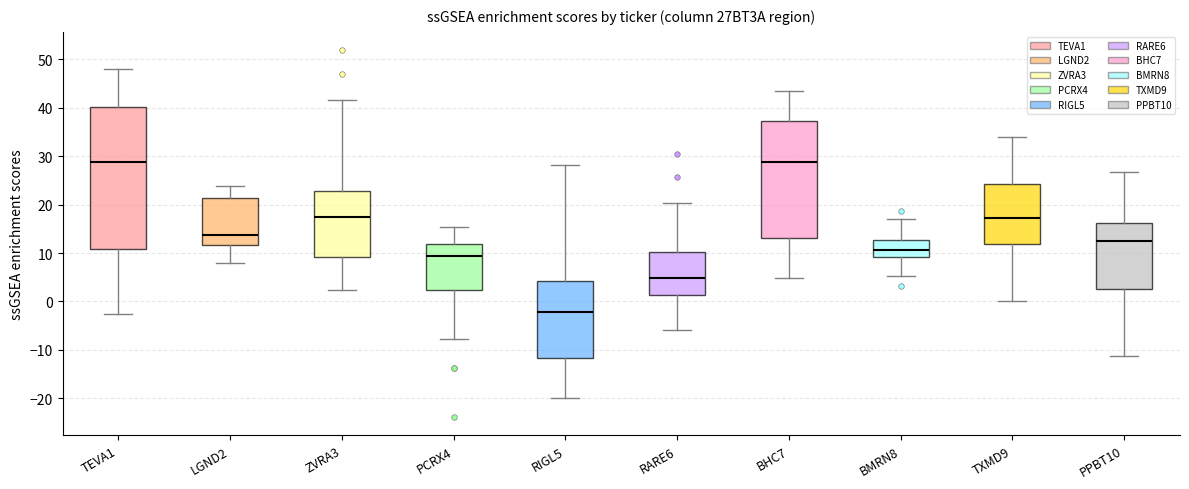

Reading left to right, read every box against the y-axis: the position of its median line, the range the box covers, and the ends of its whiskers. The values are not printed on the chart, so give them approximately, as read against the axis.

TEVA1: median 29, box 11 to 40, whiskers -3 to 48
LGND2: median 14, box 12 to 21, whiskers 8 to 24
ZVRA3: median 18, box 9 to 23, whiskers 2 to 42
PCRX4: median 9, box 2 to 12, whiskers -8 to 15
RIGL5: median -2, box -12 to 4, whiskers -20 to 28
RARE6: median 5, box 1 to 10, whiskers -6 to 20
BHC7: median 29, box 13 to 37, whiskers 5 to 43
BMRN8: median 11, box 9 to 13, whiskers 5 to 17
TXMD9: median 17, box 12 to 24, whiskers 0 to 34
PPBT10: median 13, box 3 to 16, whiskers -11 to 27